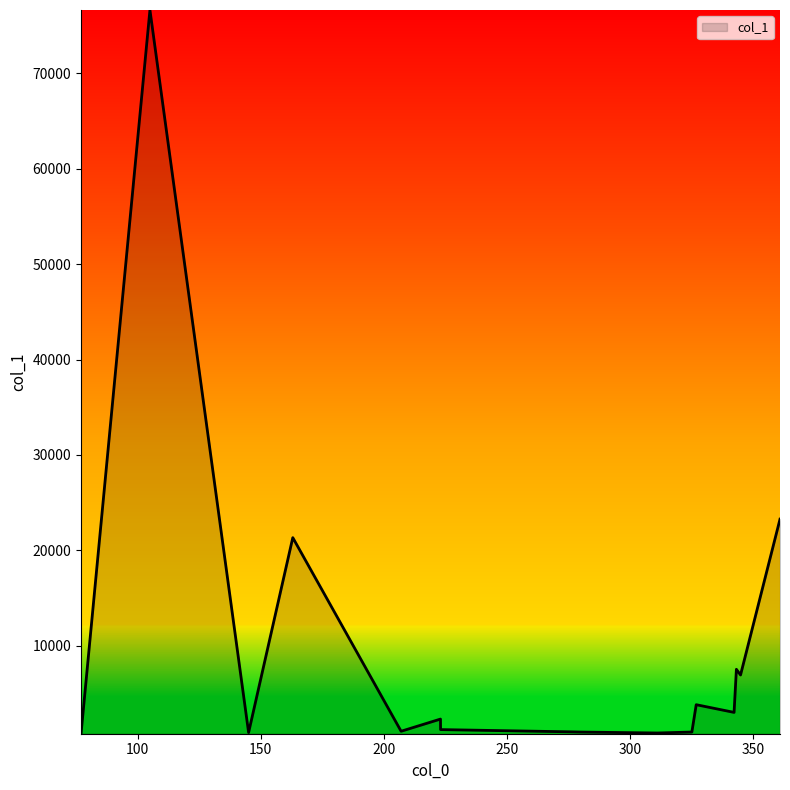

What is the greatest value displayed?

76630.1